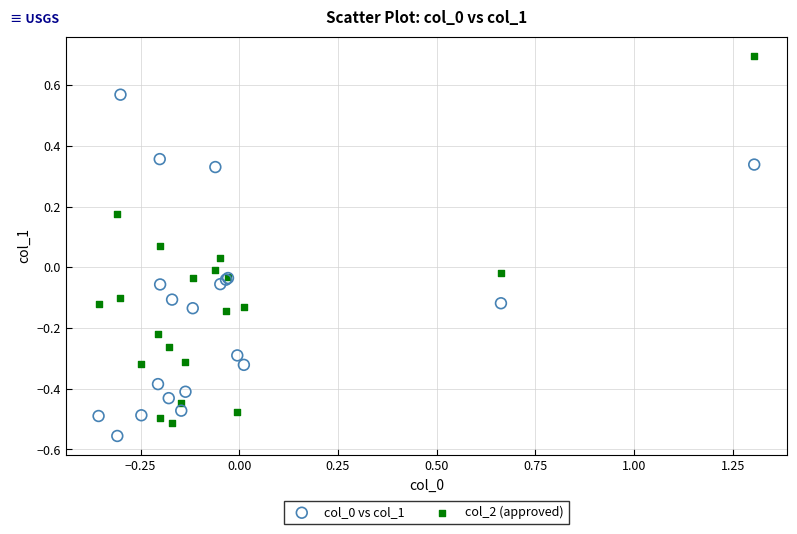

What is the X range (max minus min) for the scatter plot?

1.7